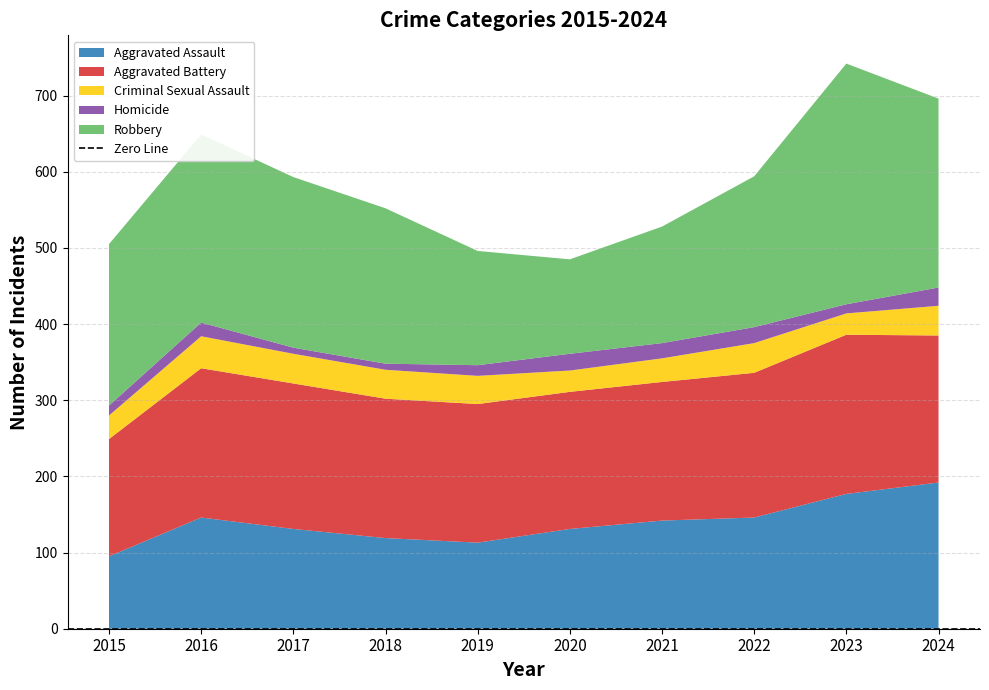

Reading left to right, what are all the values shown in this chart?

Aggravated Assault: 2015=95	2016=146	2017=131	2018=119	2019=113	2020=131	2021=142	2022=146	2023=177	2024=192
Aggravated Battery: 2015=154	2016=196	2017=191	2018=183	2019=182	2020=180	2021=182	2022=190	2023=209	2024=193
Criminal Sexual Assault: 2015=31	2016=42	2017=39	2018=38	2019=37	2020=28	2021=31	2022=39	2023=28	2024=39
Homicide: 2015=13	2016=18	2017=8	2018=8	2019=14	2020=22	2021=20	2022=21	2023=12	2024=24
Robbery: 2015=212	2016=247	2017=224	2018=204	2019=150	2020=124	2021=153	2022=198	2023=316	2024=248